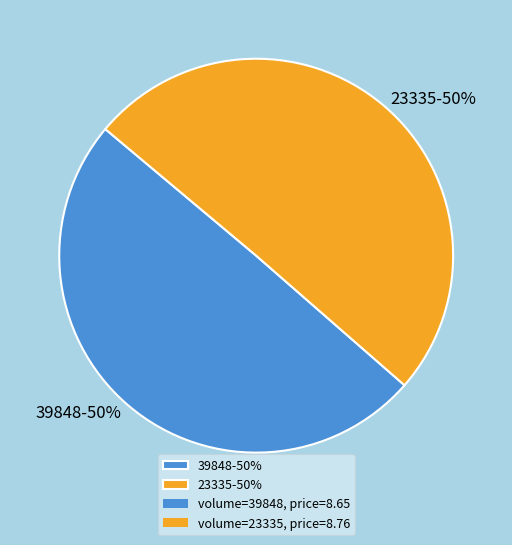

To the nearest percent, what is the combined percentage of 23335-50% and 39848-50%?

100%